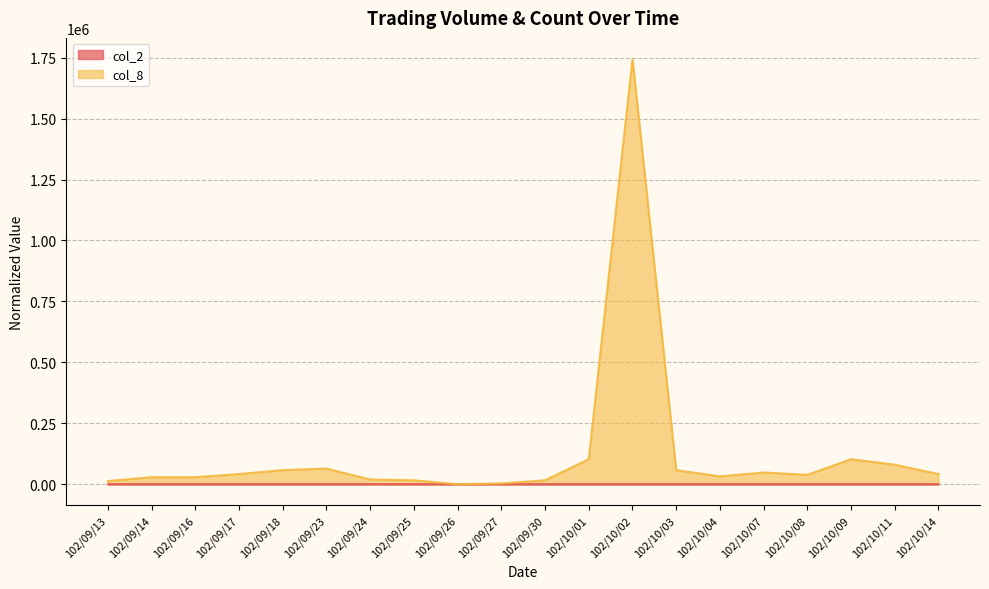

At how many categories does at least one series exceed 1376150?

1